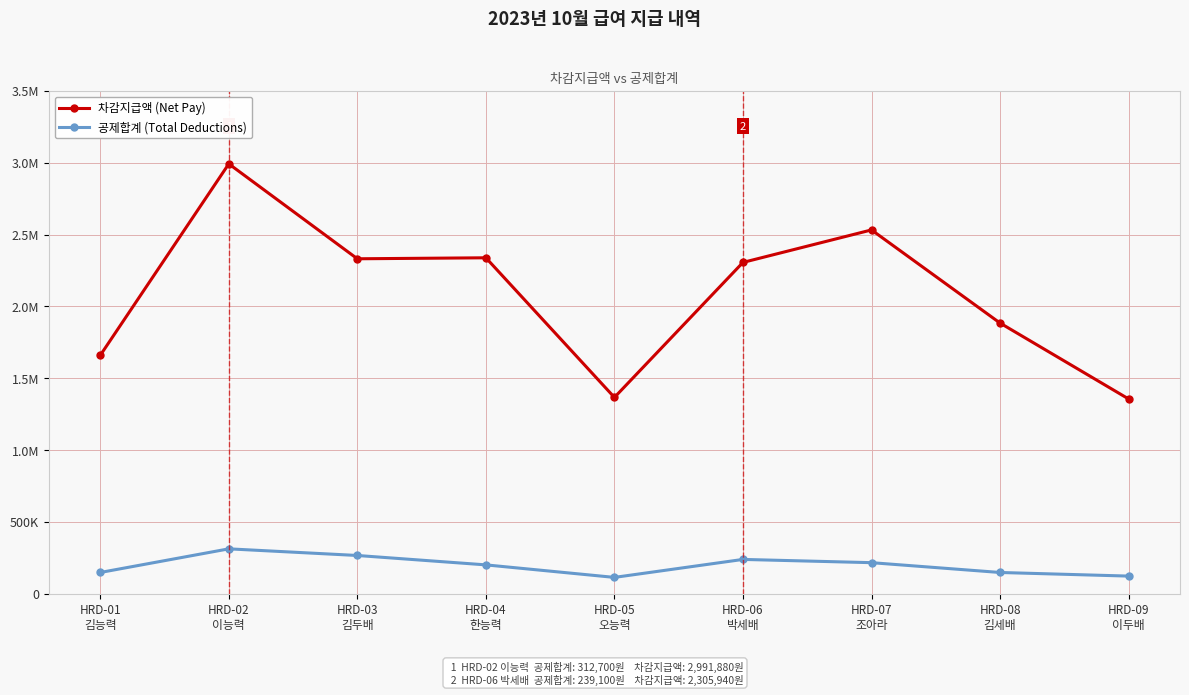

True or false: 차감지급액 (Net Pay) and 공제합계 (Total Deductions) cross at least once.

False